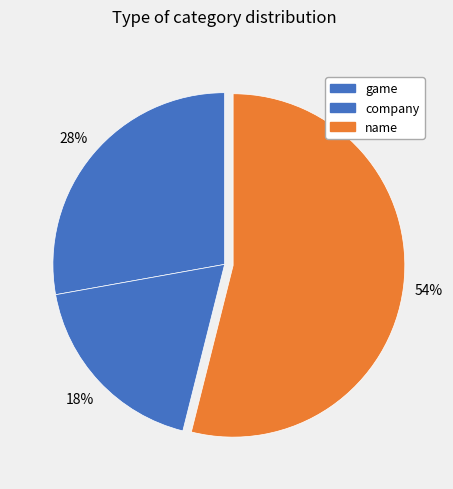

Count the number of slices in the pie.

3